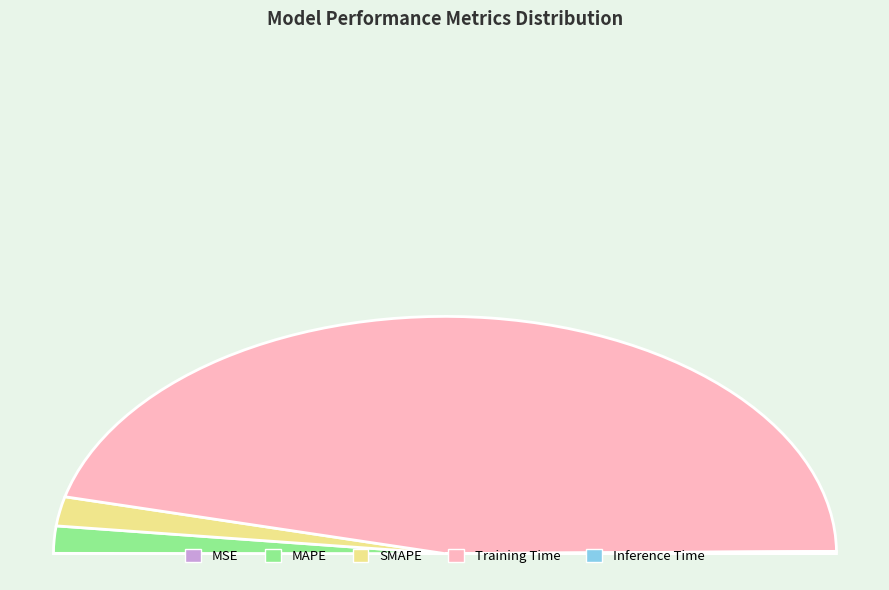

Count the number of slices in the pie.

5